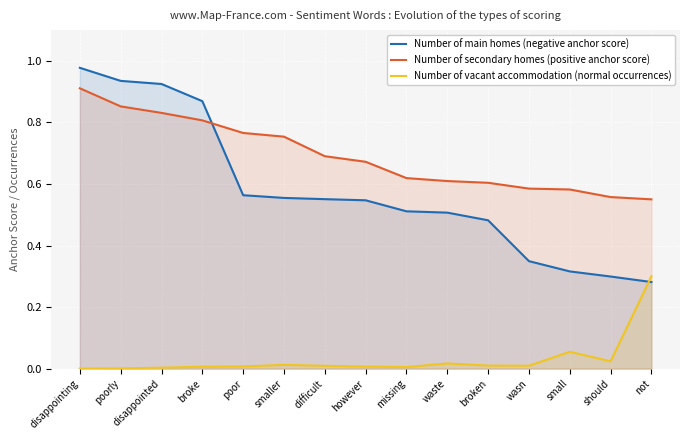

Between which two adjacent categories do Number of main homes (negative anchor score) and Number of vacant accommodation (normal occurrences) first intersect?

should and not